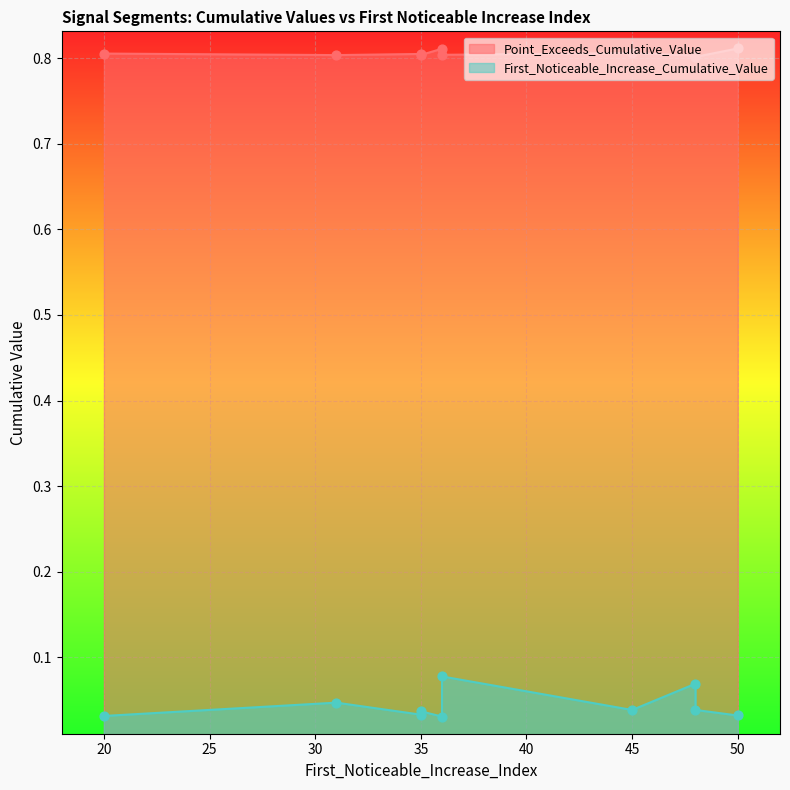

What is the total value across all series at 20?

0.8